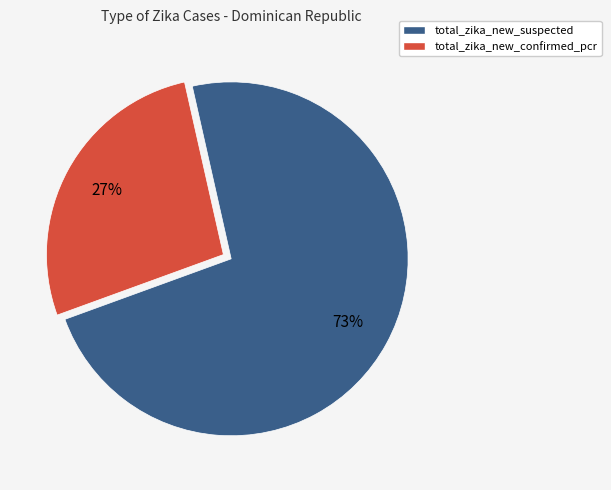

Rank the categories by value from highest to lowest.

total_zika_new_suspected, total_zika_new_confirmed_pcr